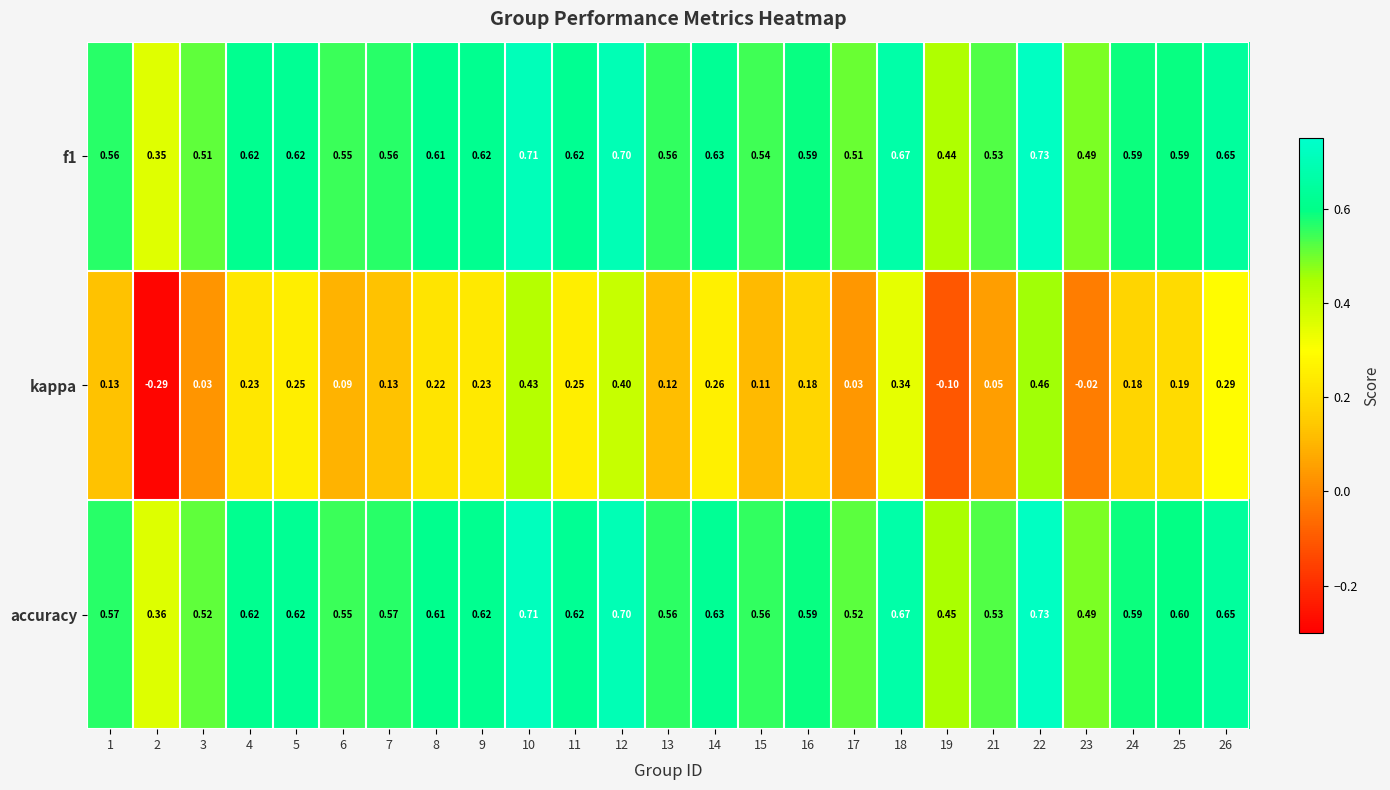

Which series has the largest total across all categories?

accuracy